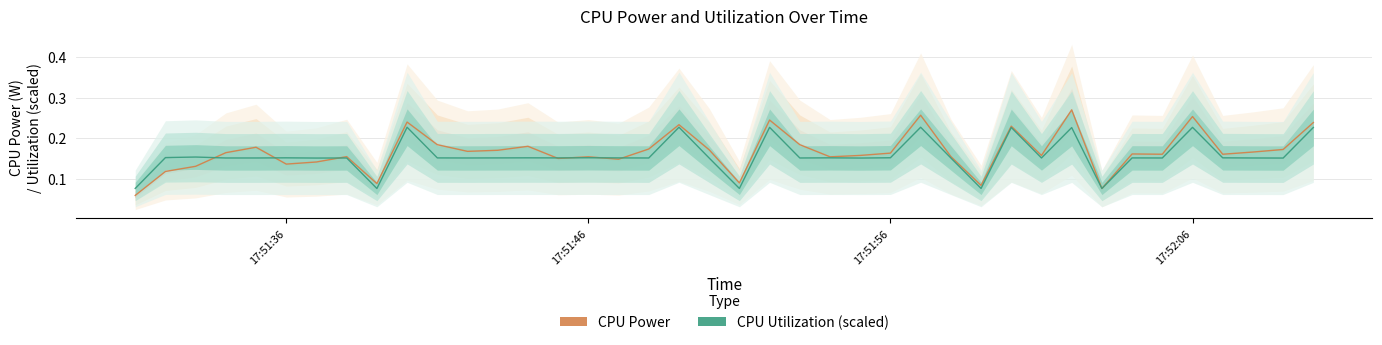

At how many categories does at least one series exceed 0?

40